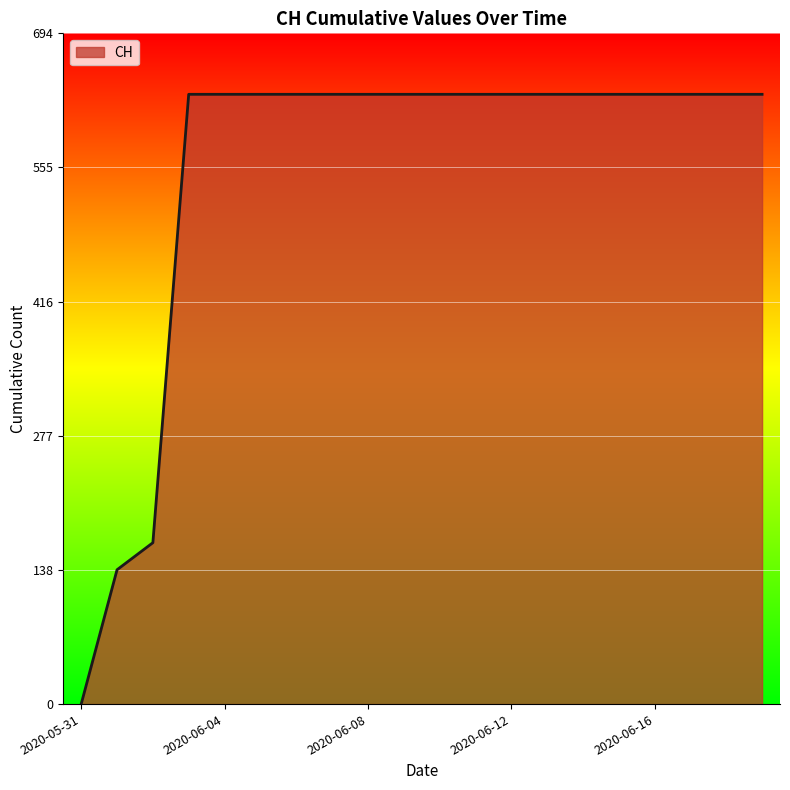

Does the chart have visible grid lines?

Yes